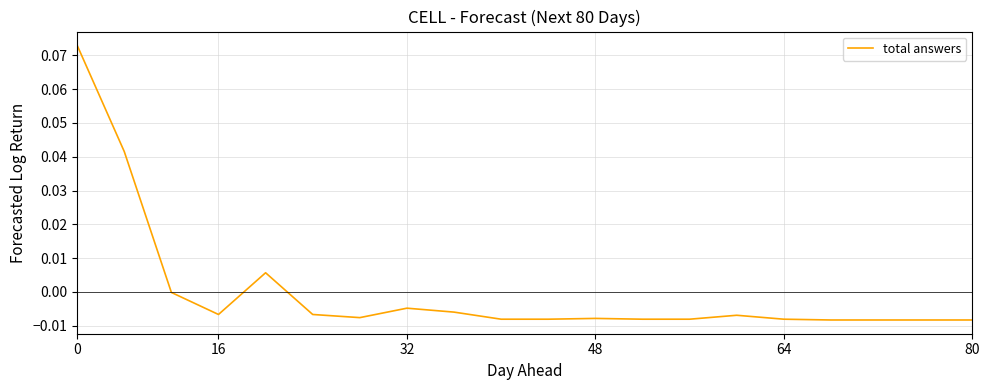

Does the chart display data point markers on the line(s)?

No